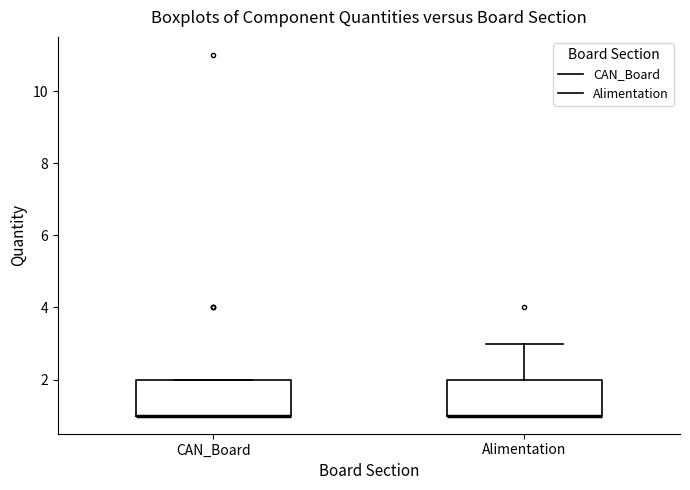

Where is the lower edge of the box for Alimentation on the y-axis? The values are not printed on the chart, so give them approximately, as read against the axis.

1